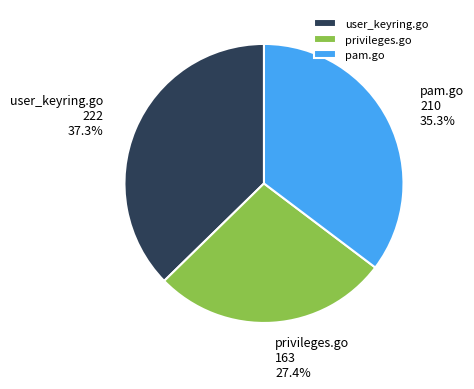

Count the number of slices in the pie.

3